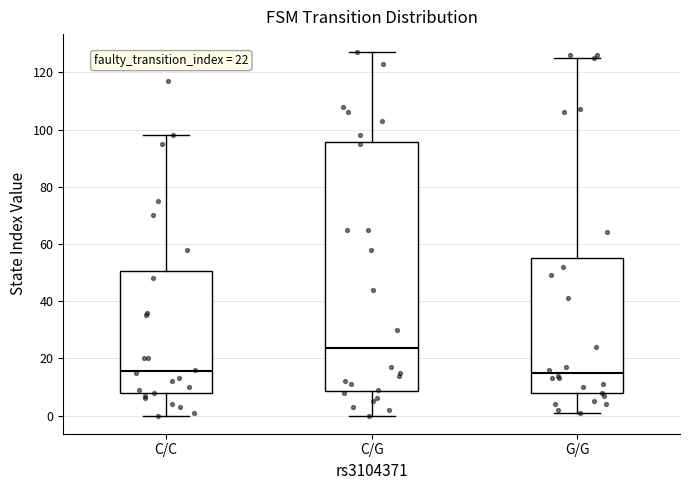

Which box's median line is the highest?

C/G